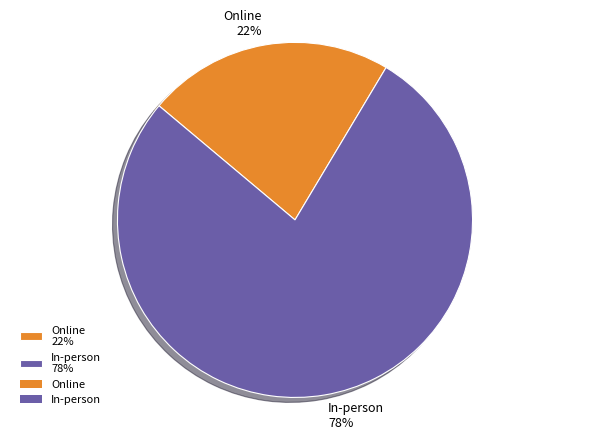

Is it true that In-person is 67% of the pie?

False